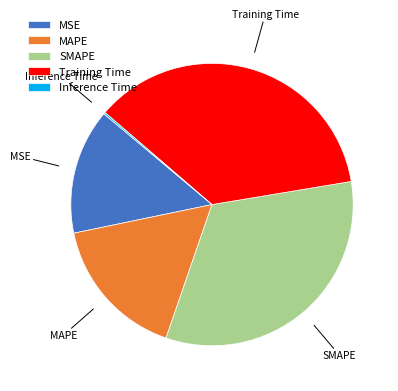

What is the largest slice in the pie chart?

Training Time